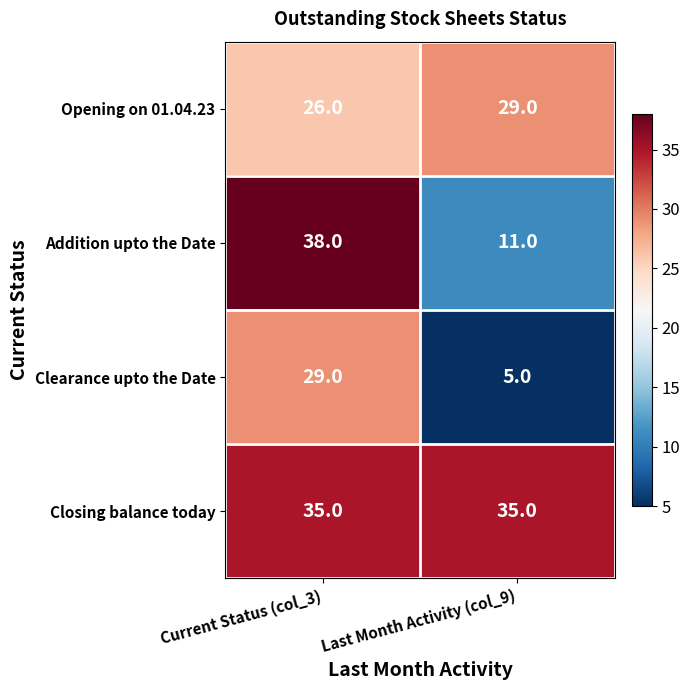

Read the Addition upto the Date value at Last Month Activity (col_9).

11